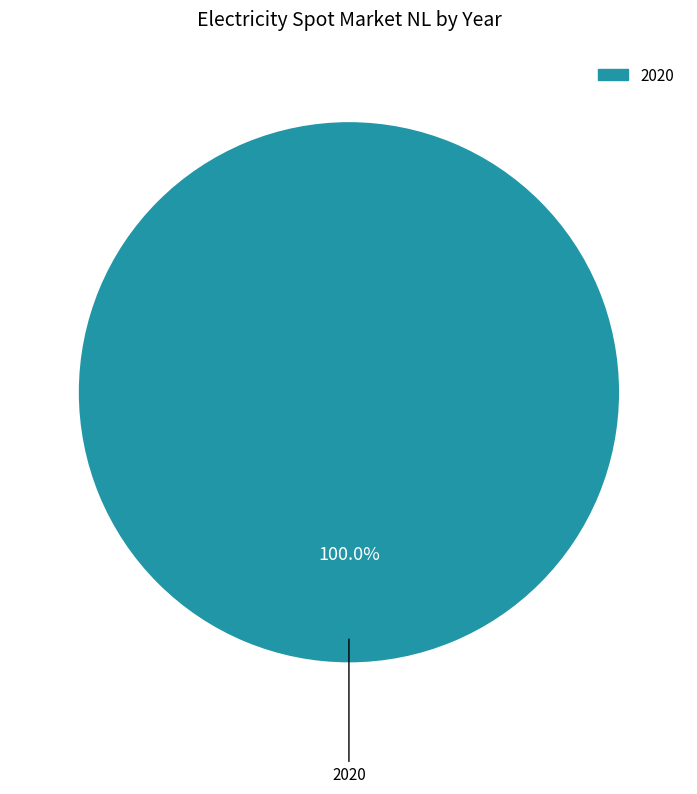

Is there a majority slice in this chart?

Yes